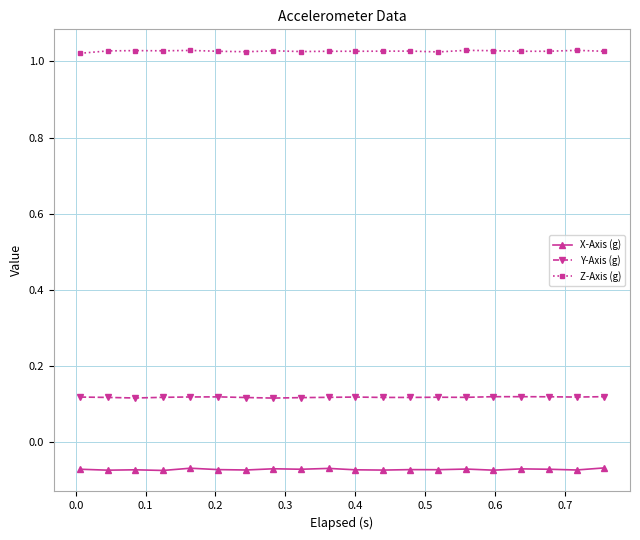

At how many categories does at least one series exceed 0?

20